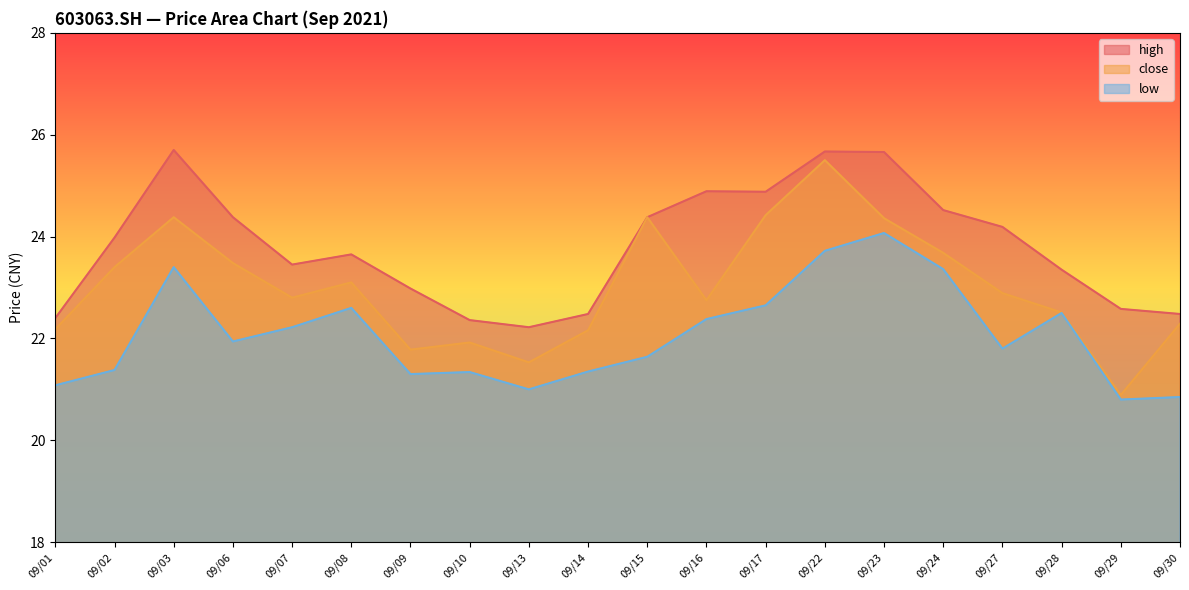

What is the highest value of the high series?

25.7